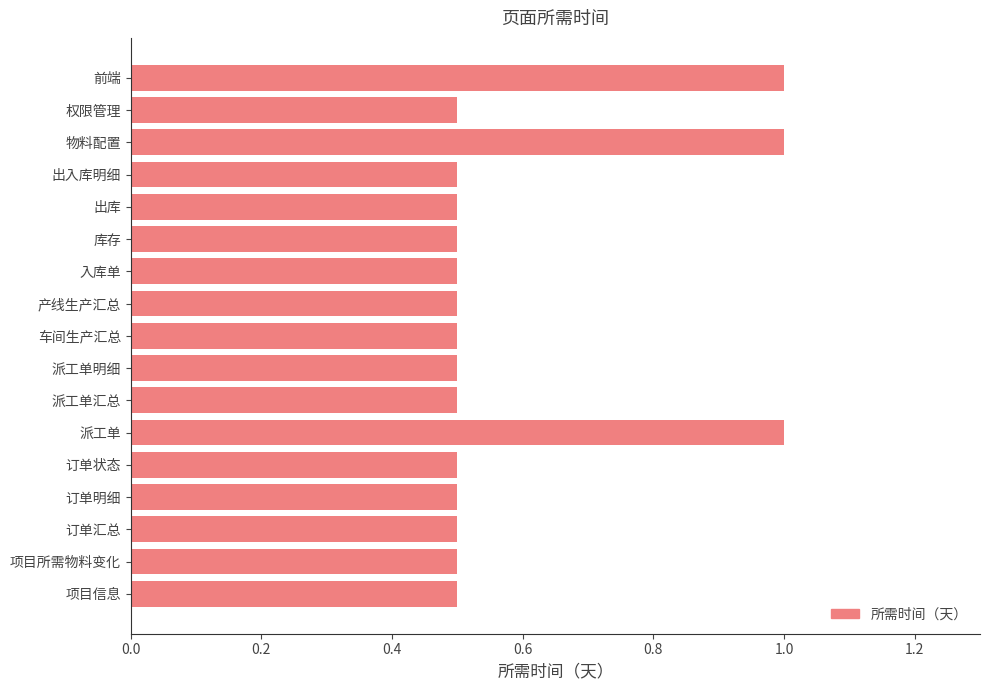

What is the sum of all values?

10.0